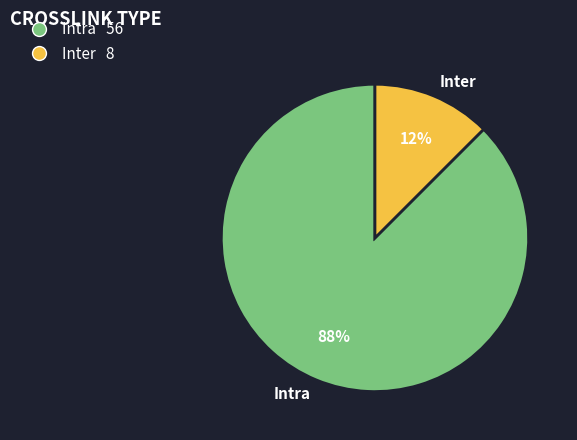

Count the number of slices in the pie.

2